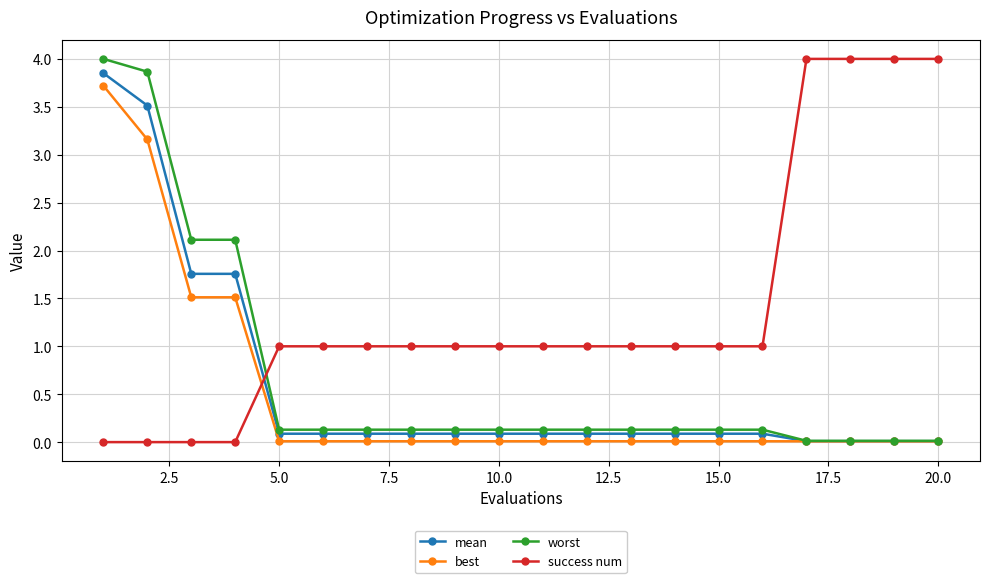

After their last crossing, which series has the higher values: success num or worst?

success num